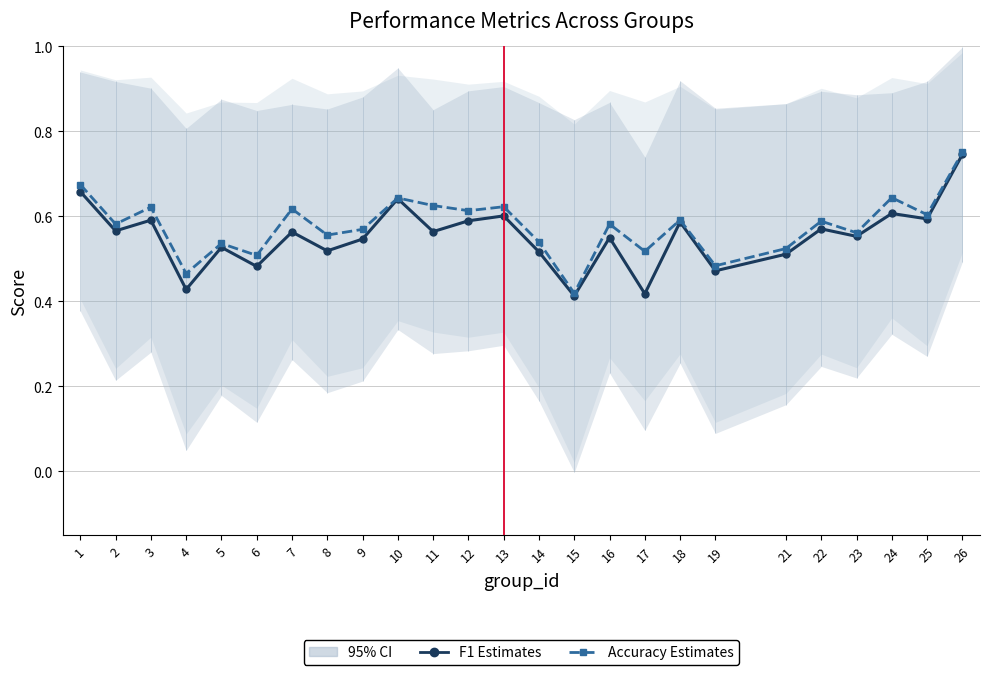

True or false: Accuracy Estimates and F1 Estimates intersect in this chart.

False